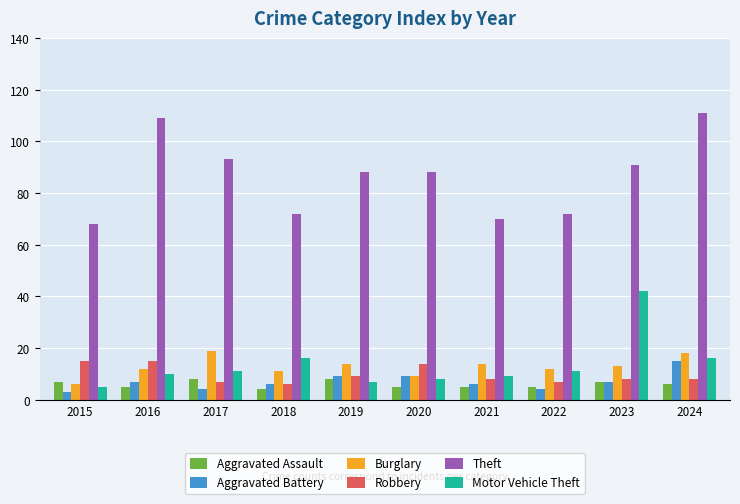

Reading left to right, list all the values displayed in this chart.

Aggravated Assault: 7	5	8	4	8	5	5	5	7	6
Aggravated Battery: 3	7	4	6	9	9	6	4	7	15
Burglary: 6	12	19	11	14	9	14	12	13	18
Robbery: 15	15	7	6	9	14	8	7	8	8
Theft: 68	109	93	72	88	88	70	72	91	111
Motor Vehicle Theft: 5	10	11	16	7	8	9	11	42	16